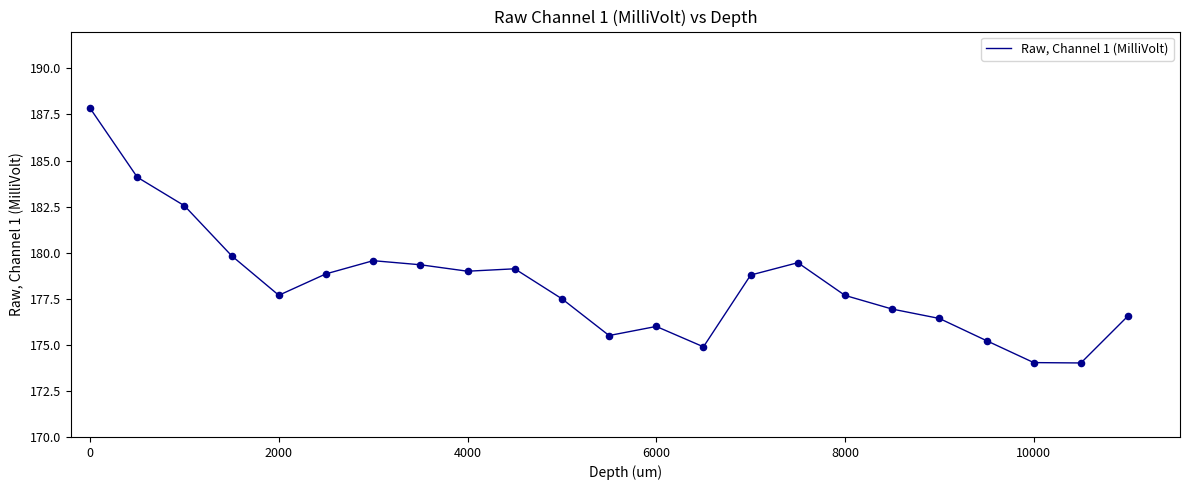

What is the smallest value displayed?

174.0